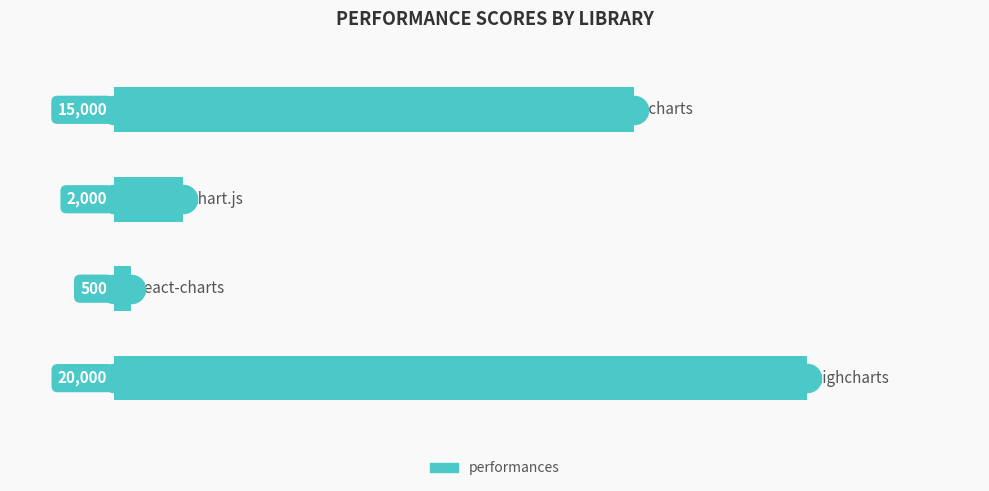

What is the value of the 1st bar from the top?

15000